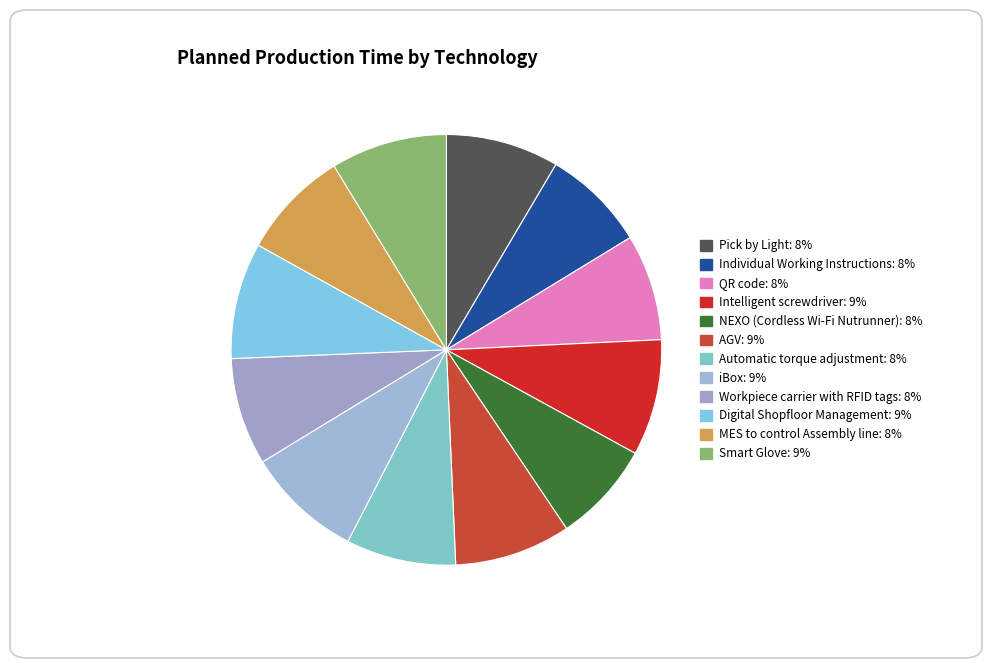

What is the largest slice in the pie chart?

Intelligent screwdriver